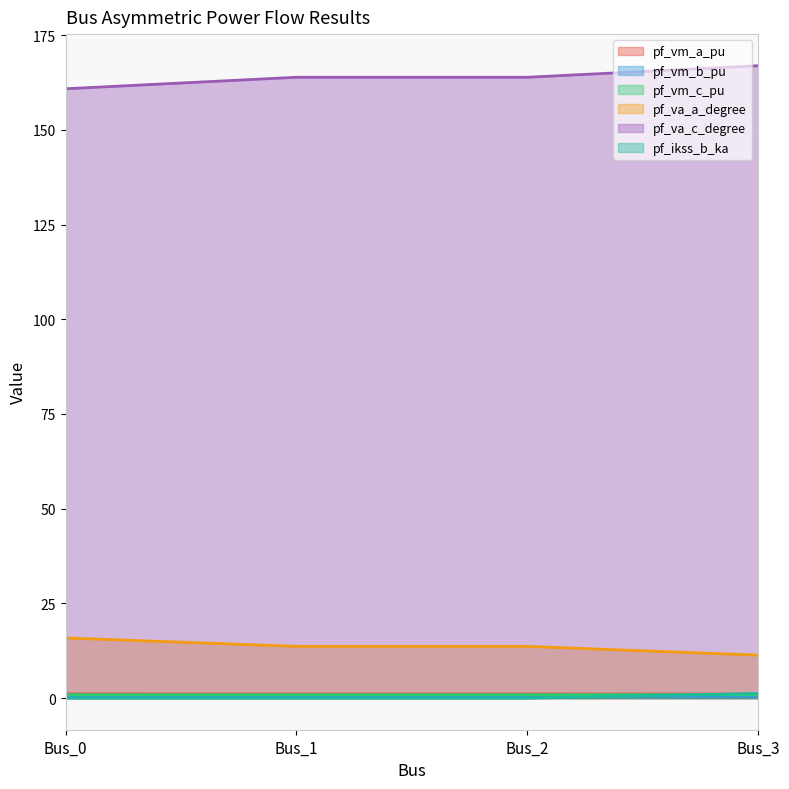

True or false: pf_vm_b_pu and pf_va_a_degree cross at least once.

False